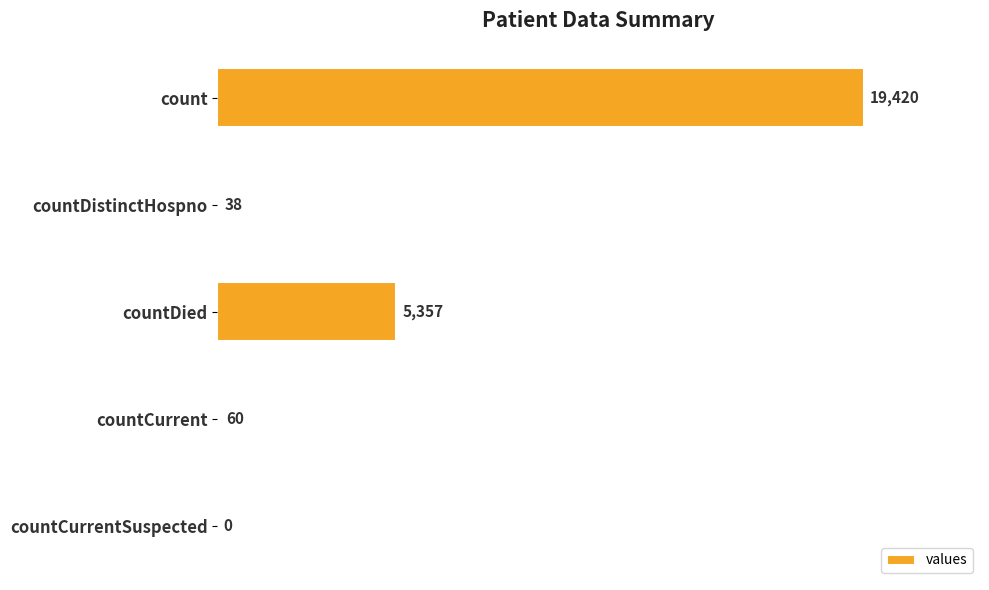

At which label is the value closest to 9710?

countDied